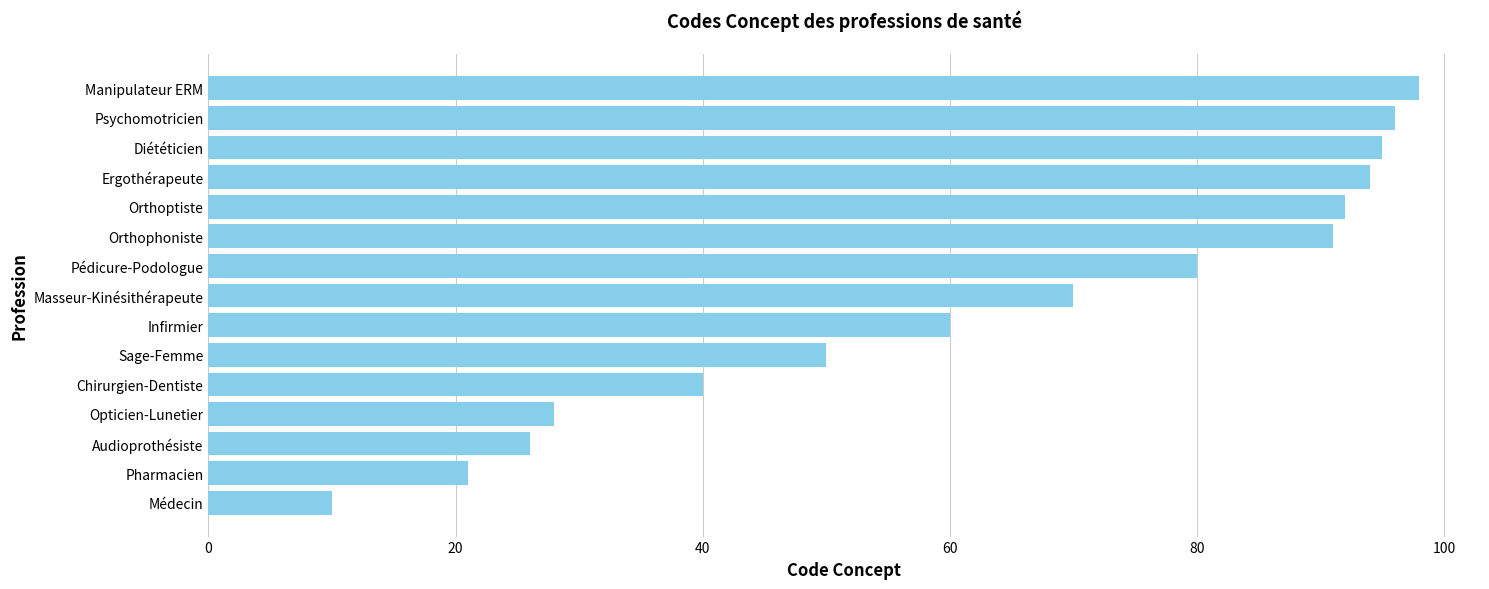

How many series are shown in this chart?

1